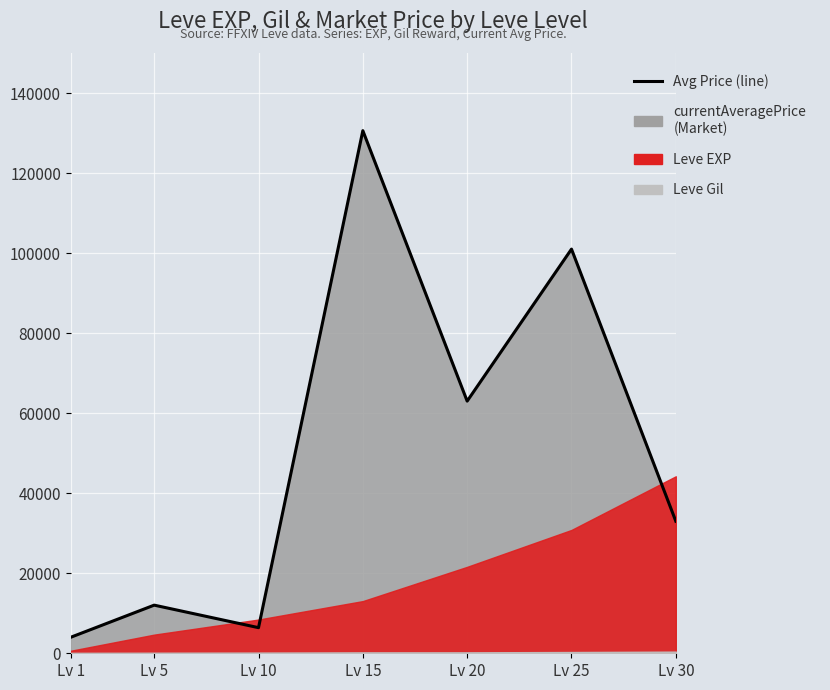

What is the value of the 6th point from the left?

100998